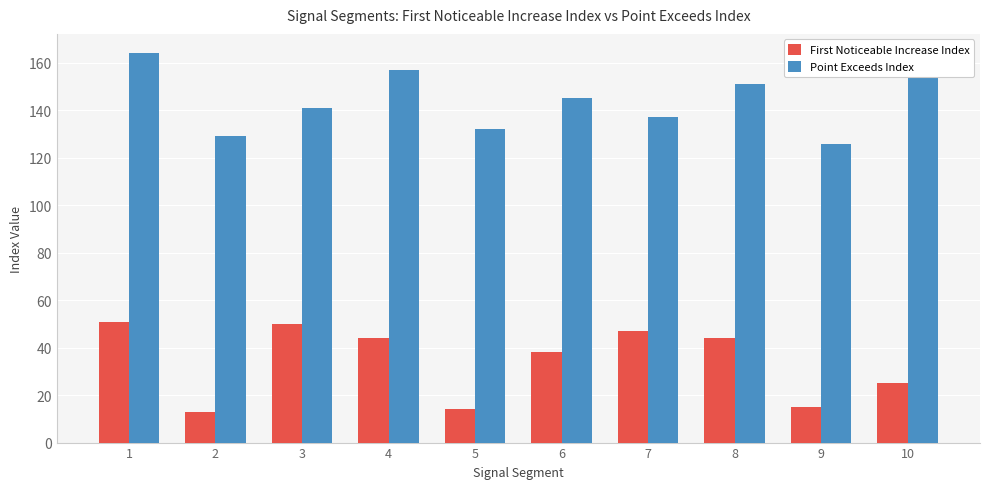

Are the bars grouped side by side (vs. stacked)?

Yes